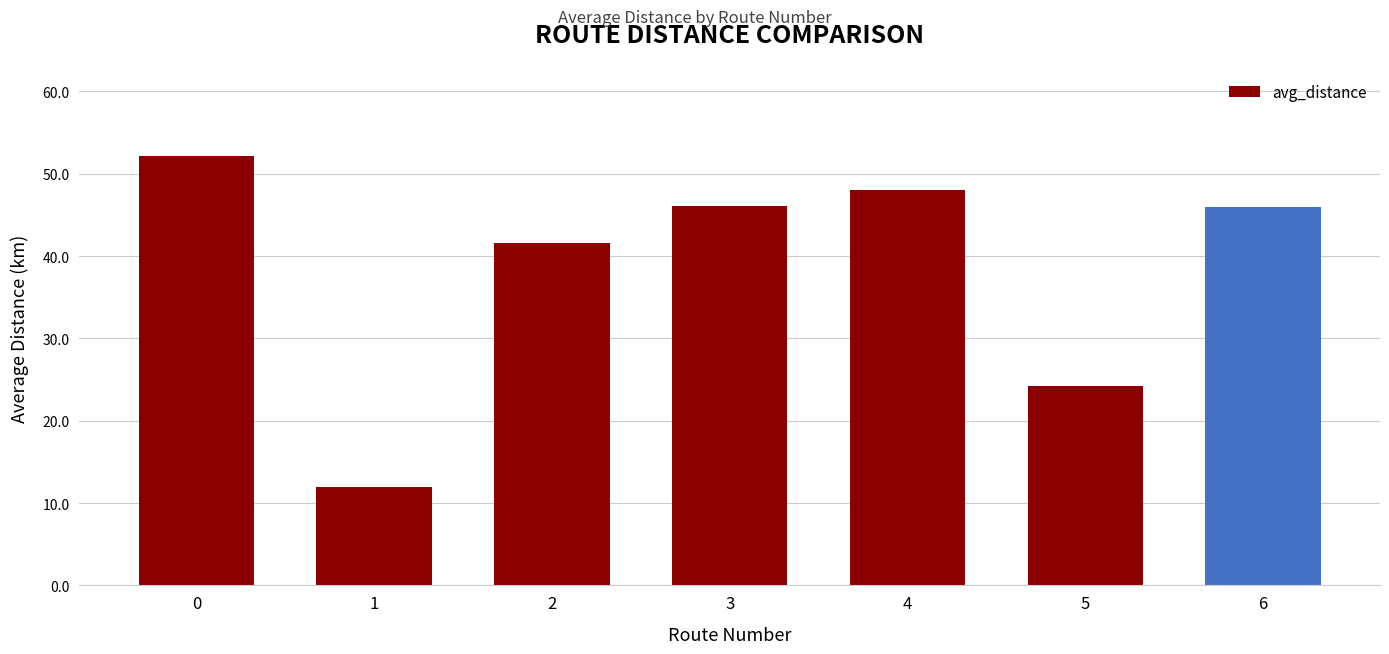

At which label is the value closest to 32?

5